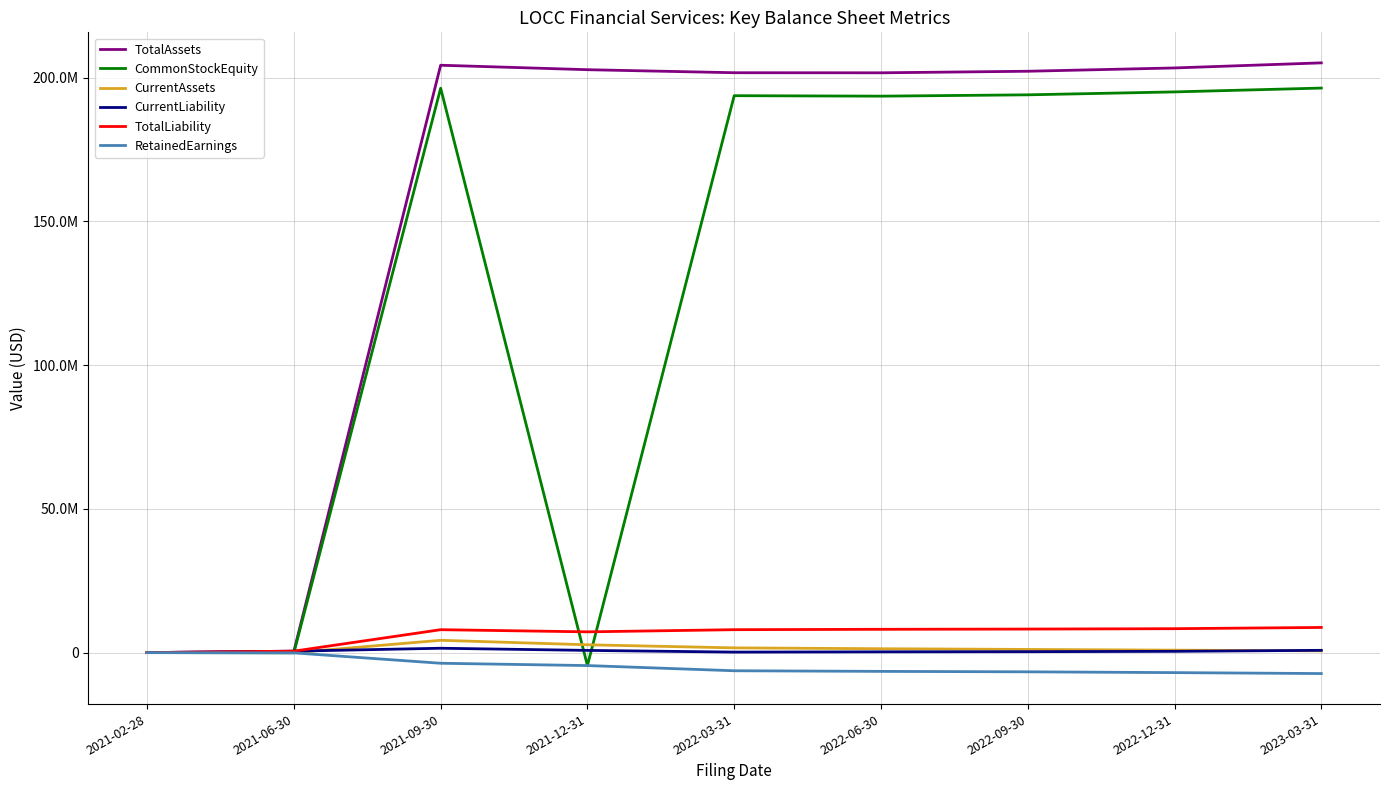

Does the chart display data point markers on the line(s)?

No